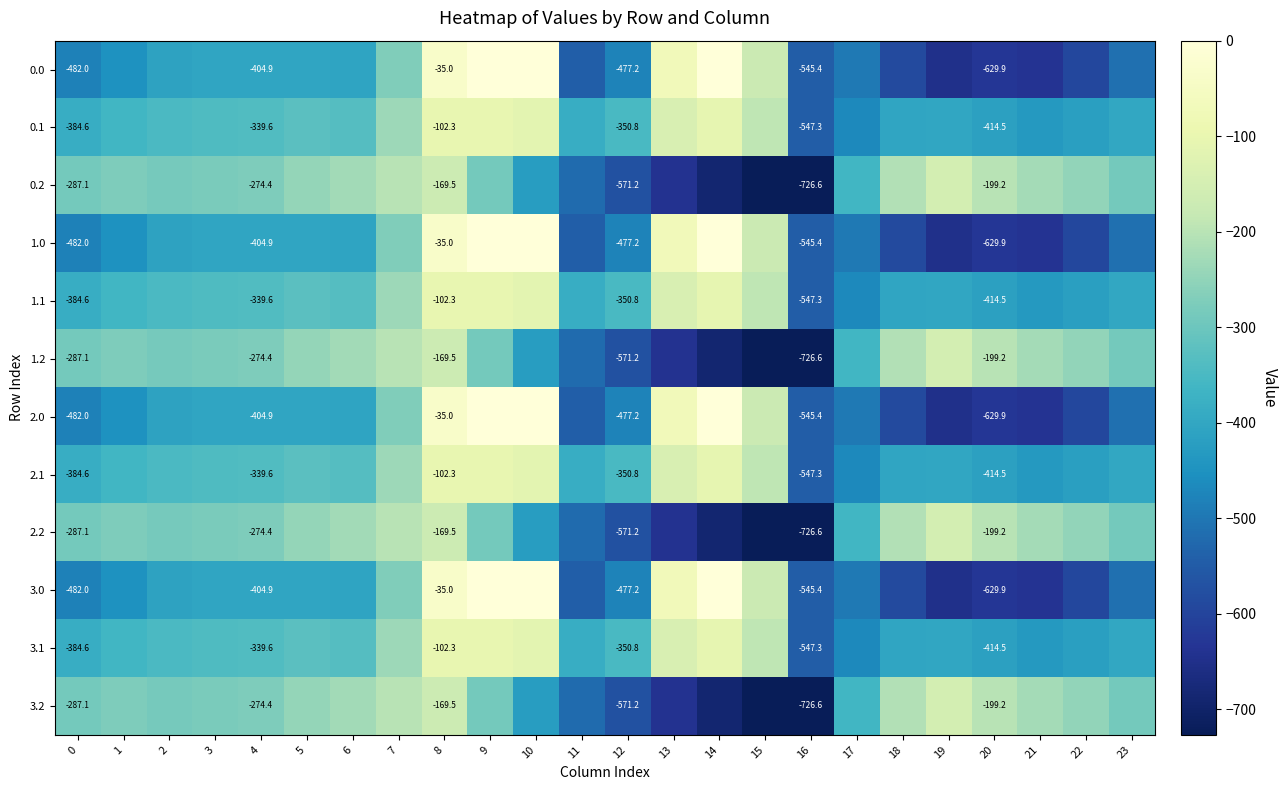

Where is 1.1 nearest to the value -324?

5